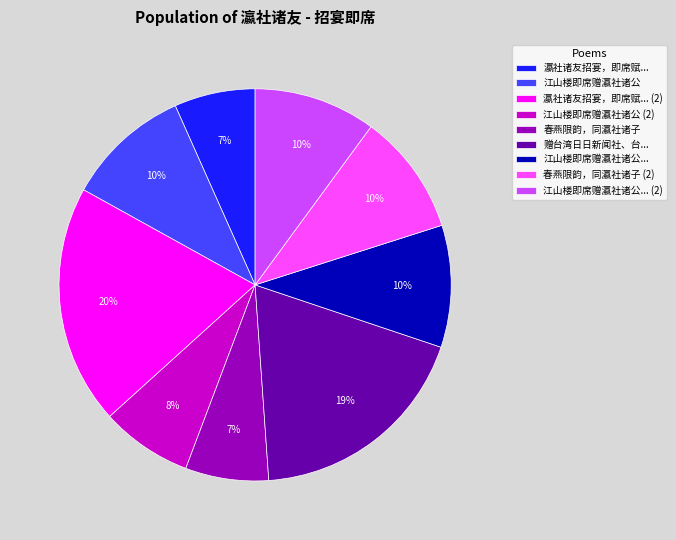

To the nearest percent, what portion does 春燕限韵，同瀛社诸子 (2) represent?

10%